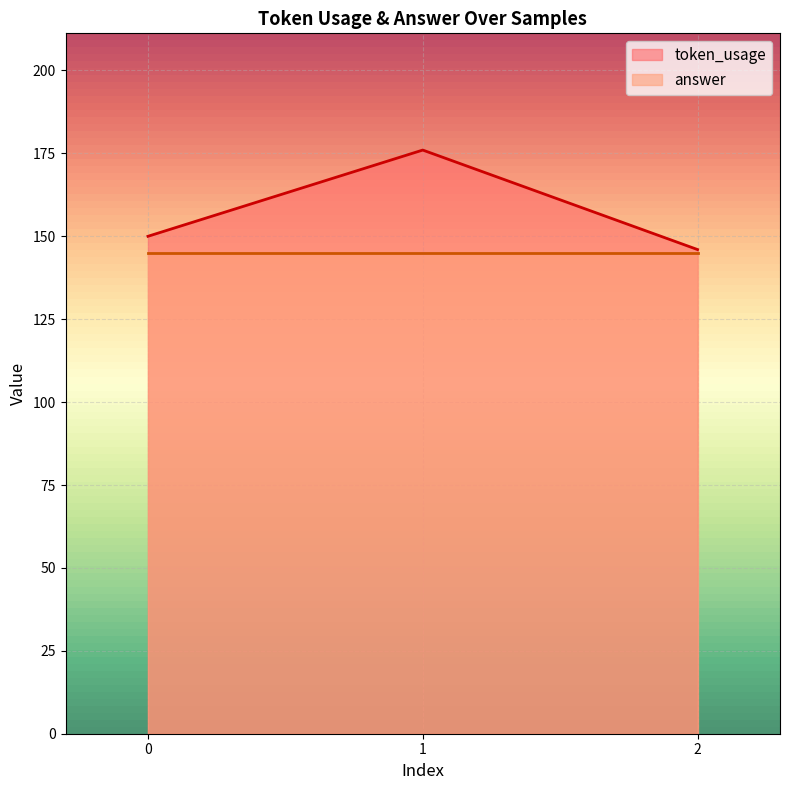

What is the smallest value displayed?

145